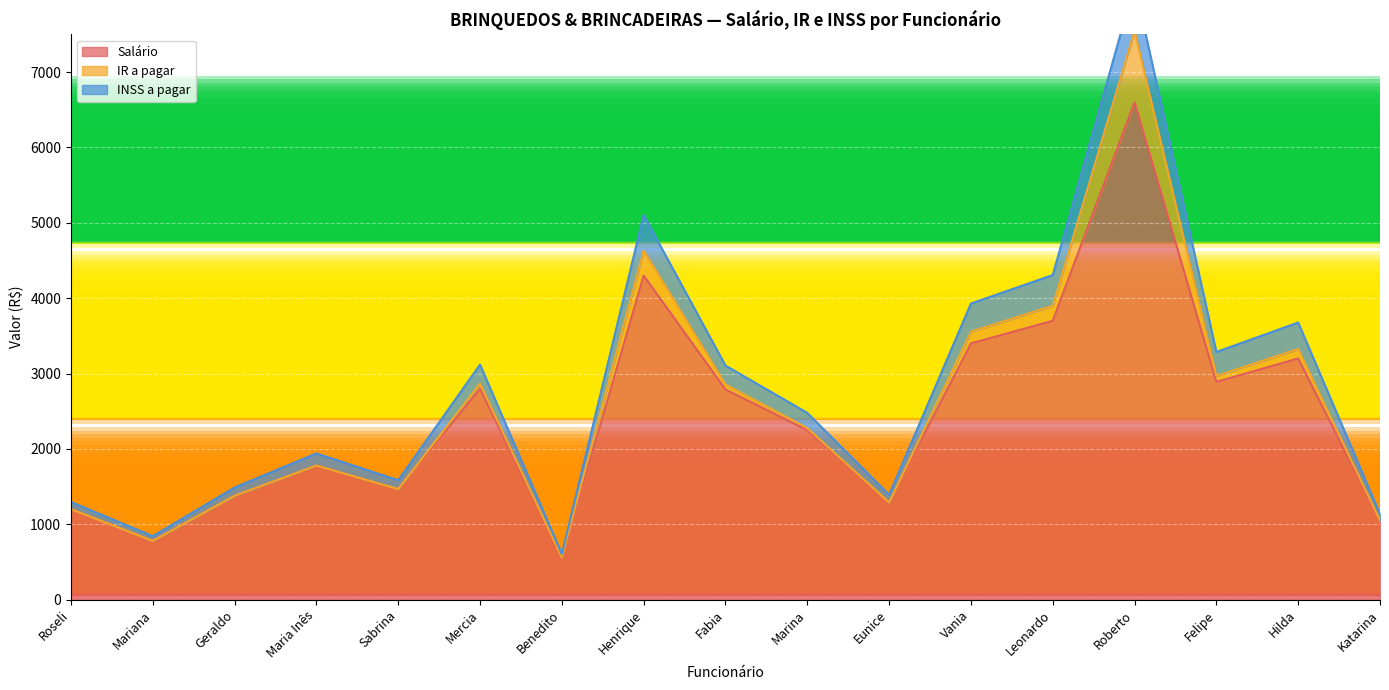

Which has a higher value, Hilda or Eunice?

Hilda